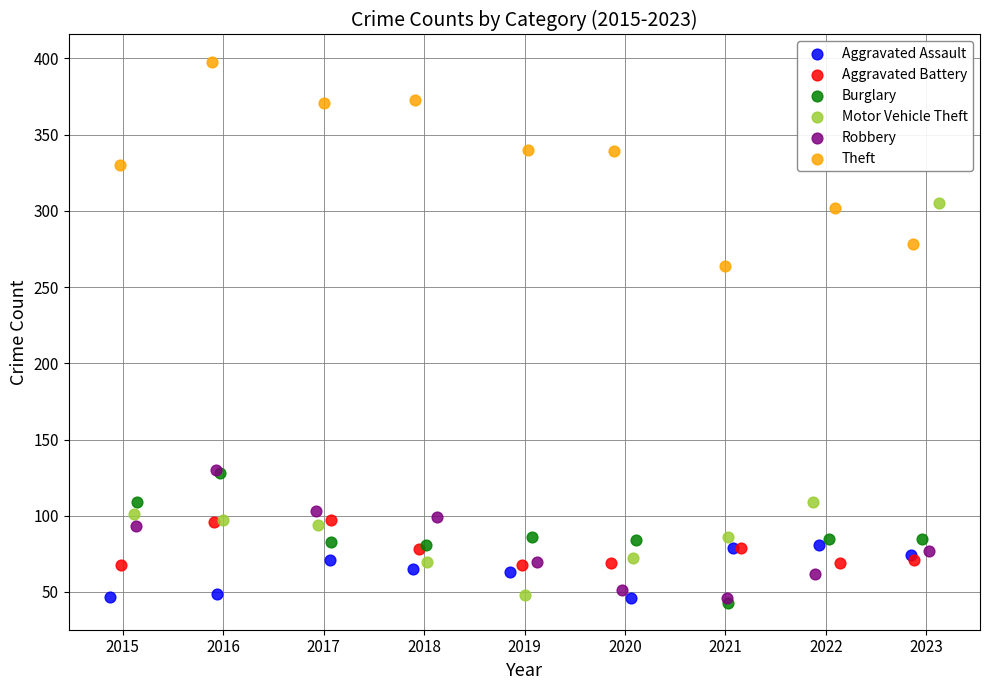

What are all the series names shown in the legend?

Aggravated Assault, Aggravated Battery, Burglary, Motor Vehicle Theft, Robbery, Theft